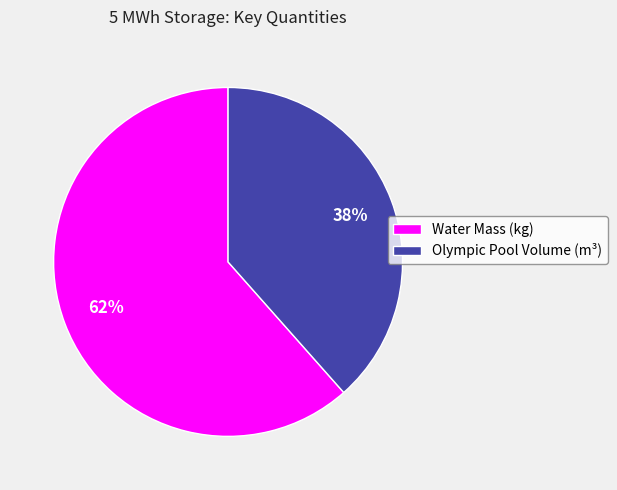

Is it true that Water Mass (kg) is 62% of the pie?

True